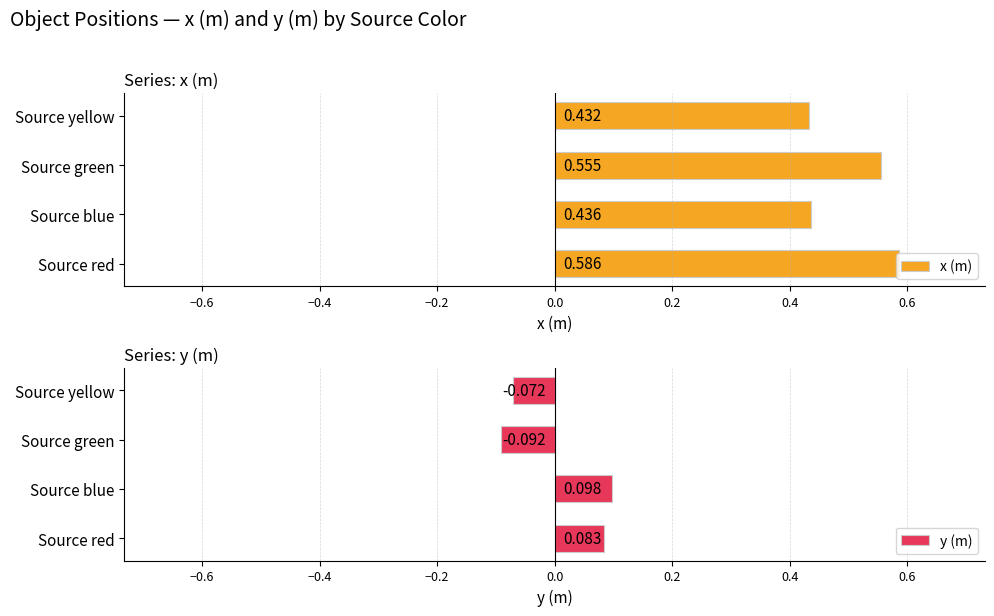

Where is y (m) nearest to the value 0?

Source yellow